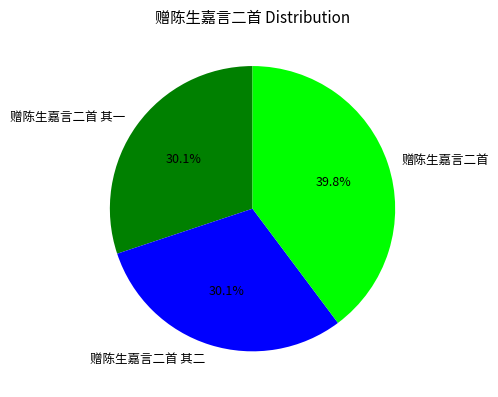

Is there any slice that represents more than half of the pie?

No